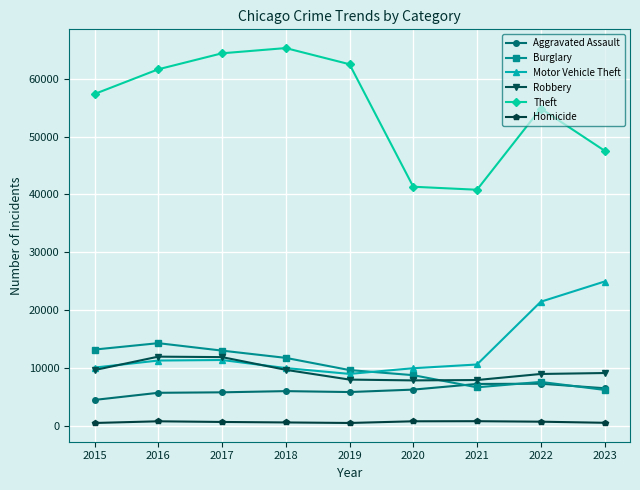

What is the sum of all Robbery values?

85019